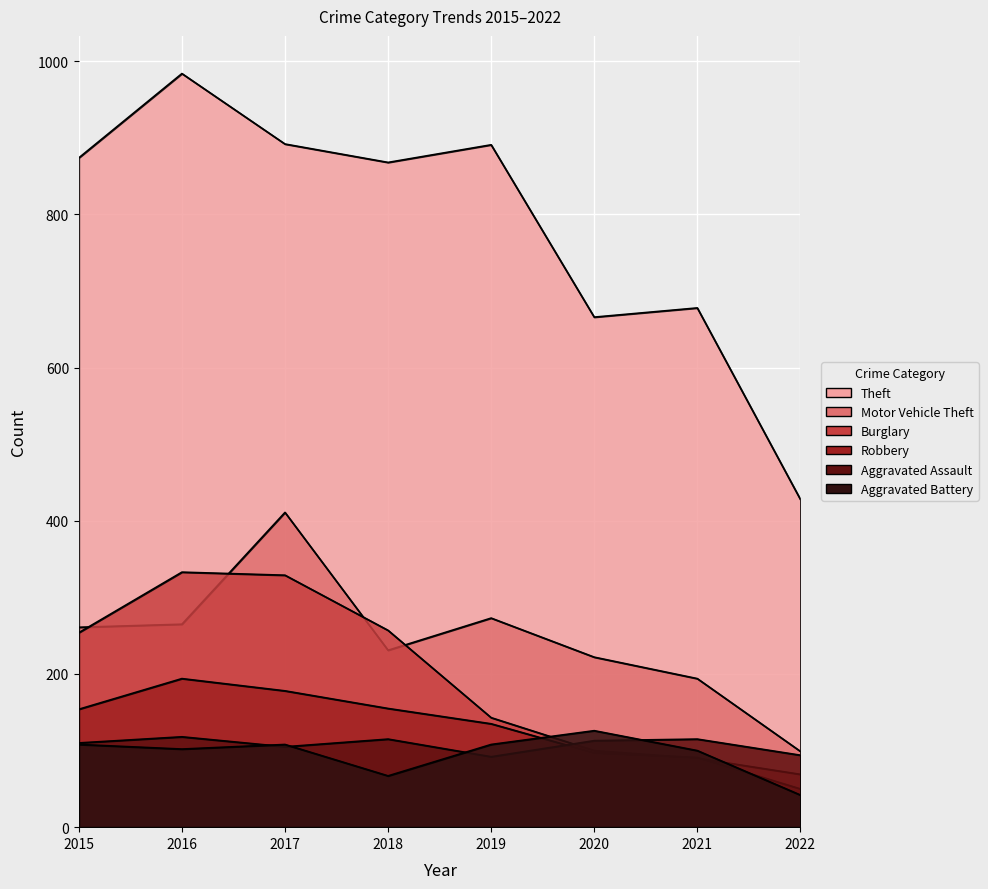

At which label does Aggravated Battery reach its minimum?

2022